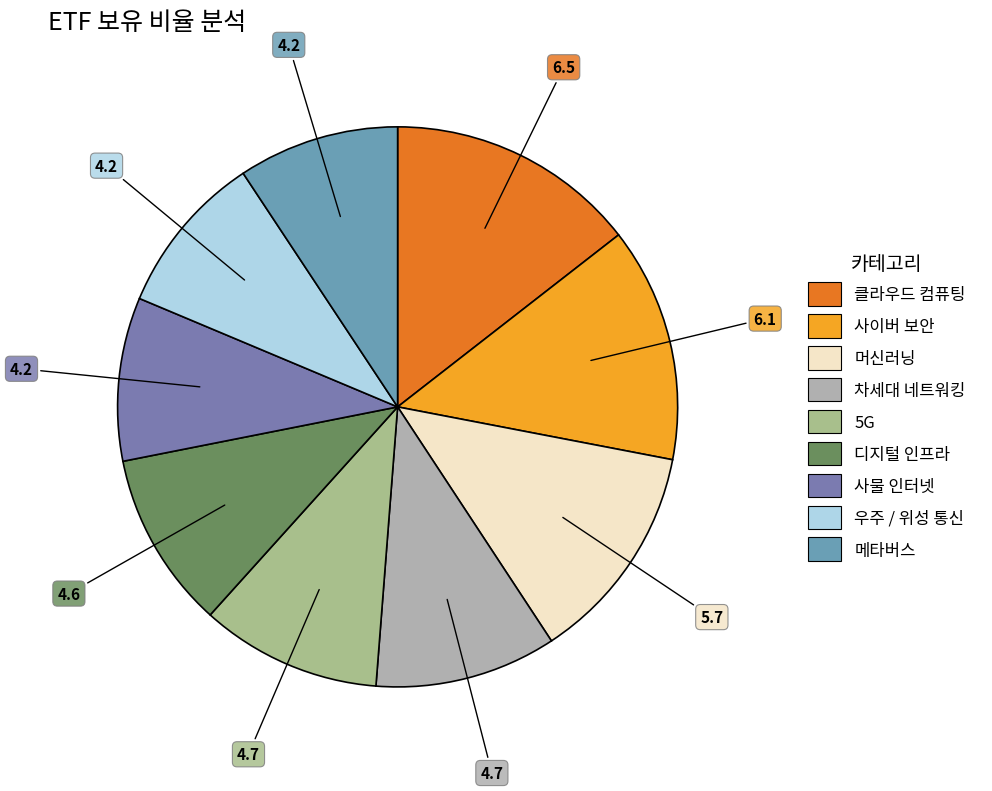

To the nearest percent, what percentage of the pie is 사이버 보안?

14%